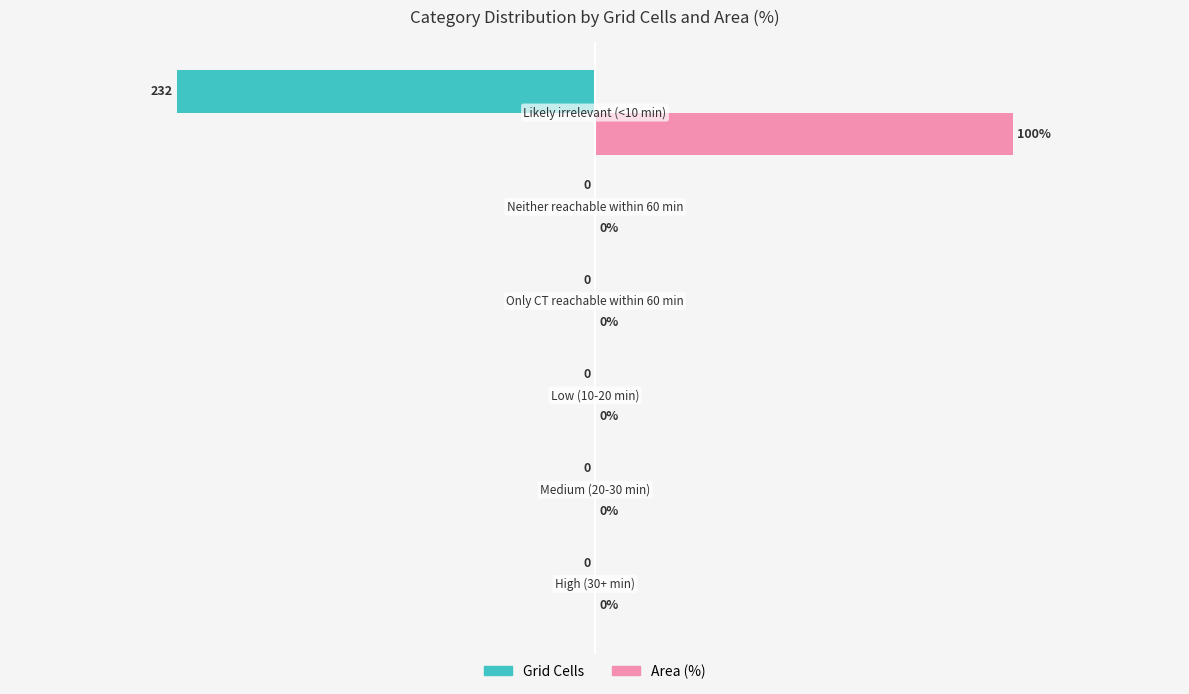

Which series has the largest total across all categories?

Area (%)